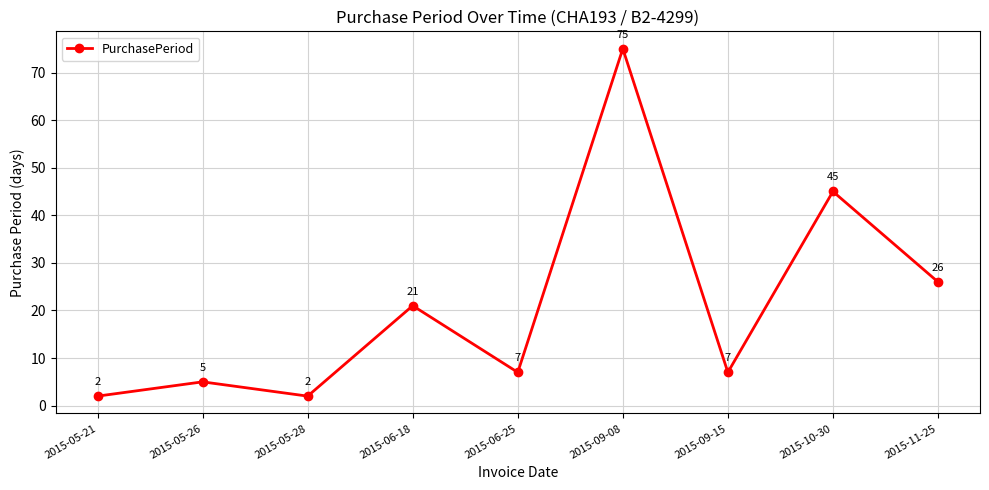

Where is the data nearest to the value 38?

2015-10-30